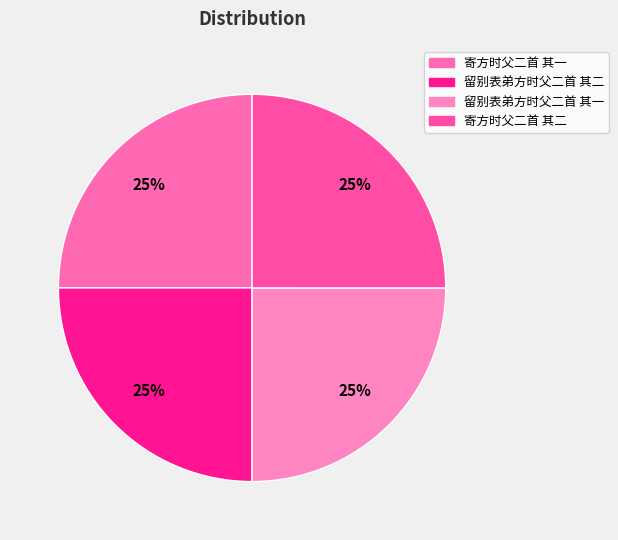

Do 留别表弟方时父二首 其二 and 寄方时父二首 其一 together represent more than half of the pie?

No